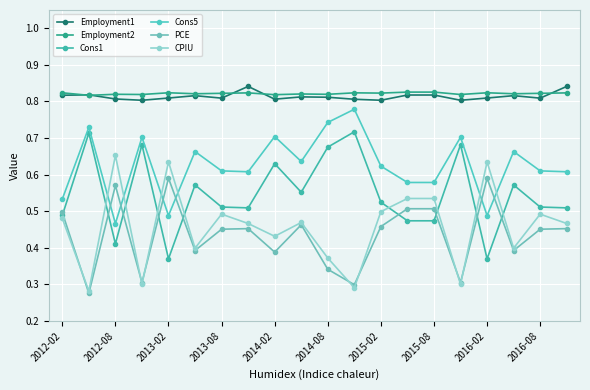

Where do Employment2 and Employment1 first cross each other?

2012-02 and 2012-08